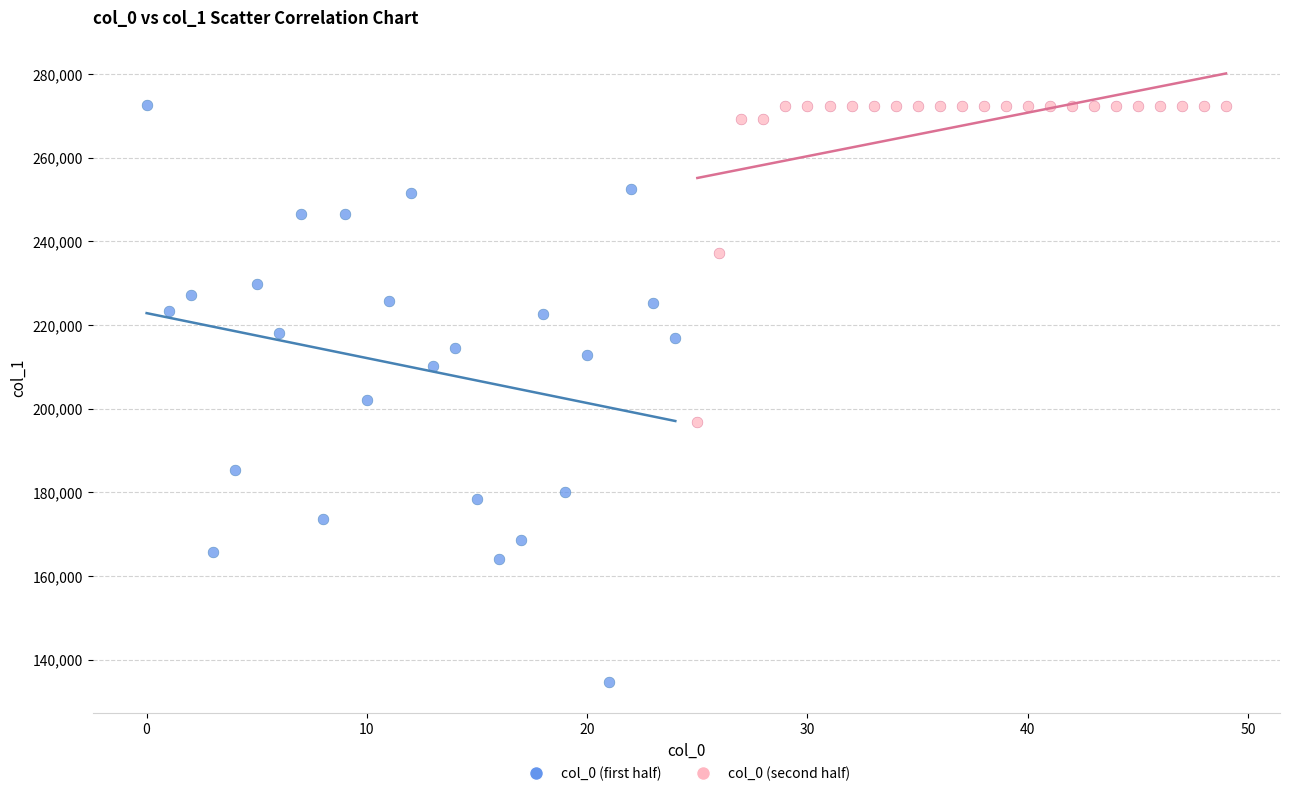

Which series reaches the minimum Y coordinate?

col_0 (first half)